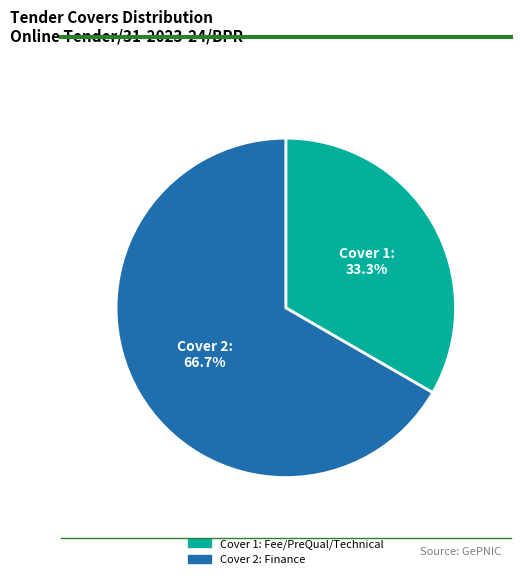

To the nearest percent, what is the average slice percentage?

50%